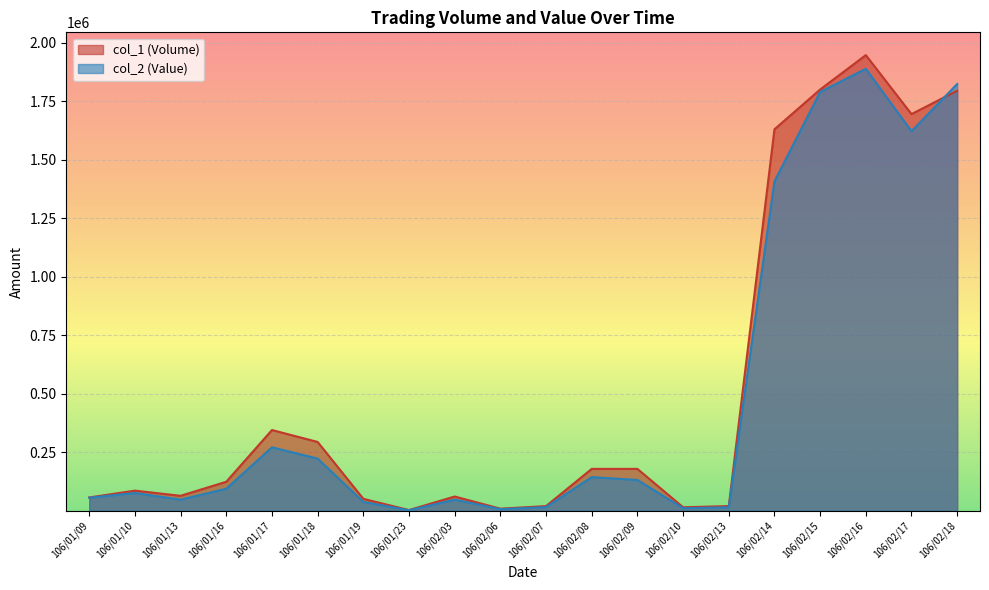

Which category has the highest value in the col_1 (Volume) series?

106/02/16